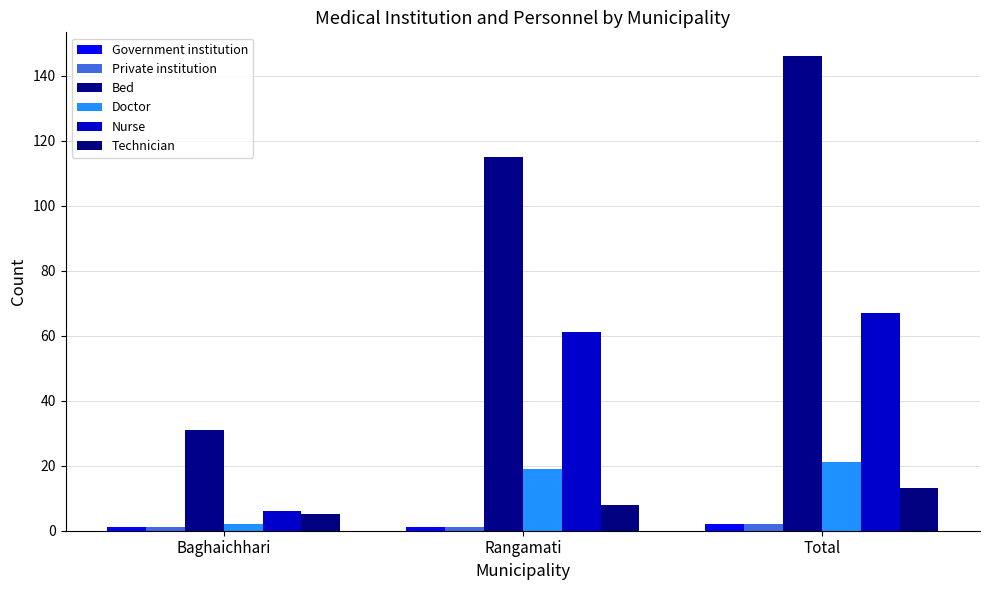

Count the number of categories in the chart.

3